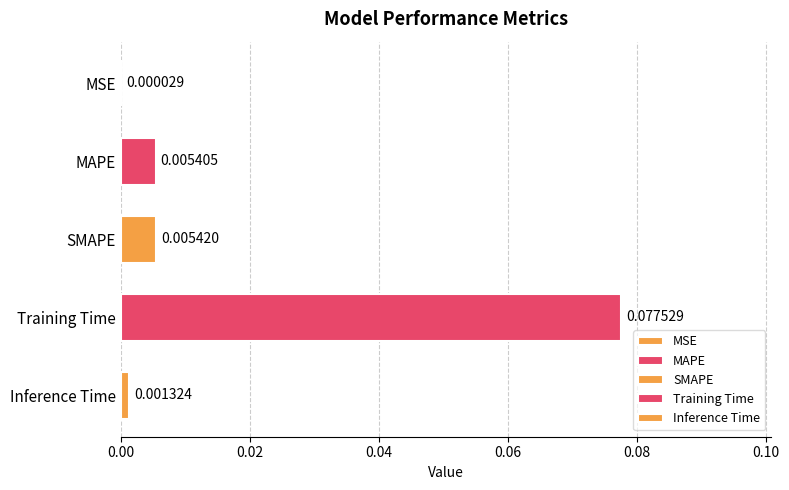

Which has a higher value, Inference Time or Training Time?

Training Time